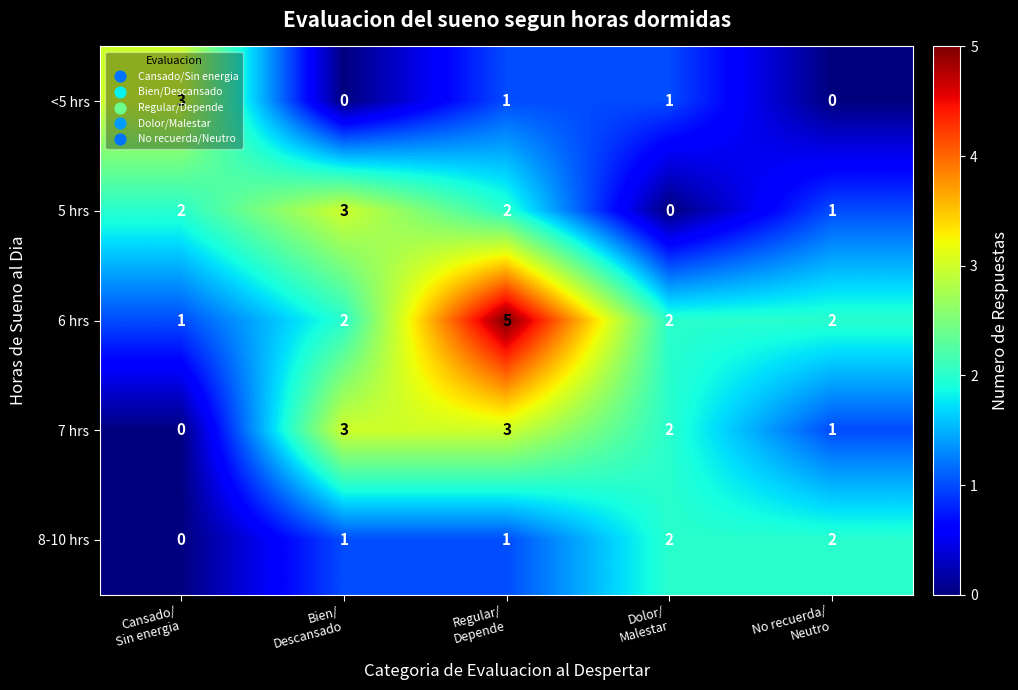

Which series has the largest range (max minus min)?

6 hrs